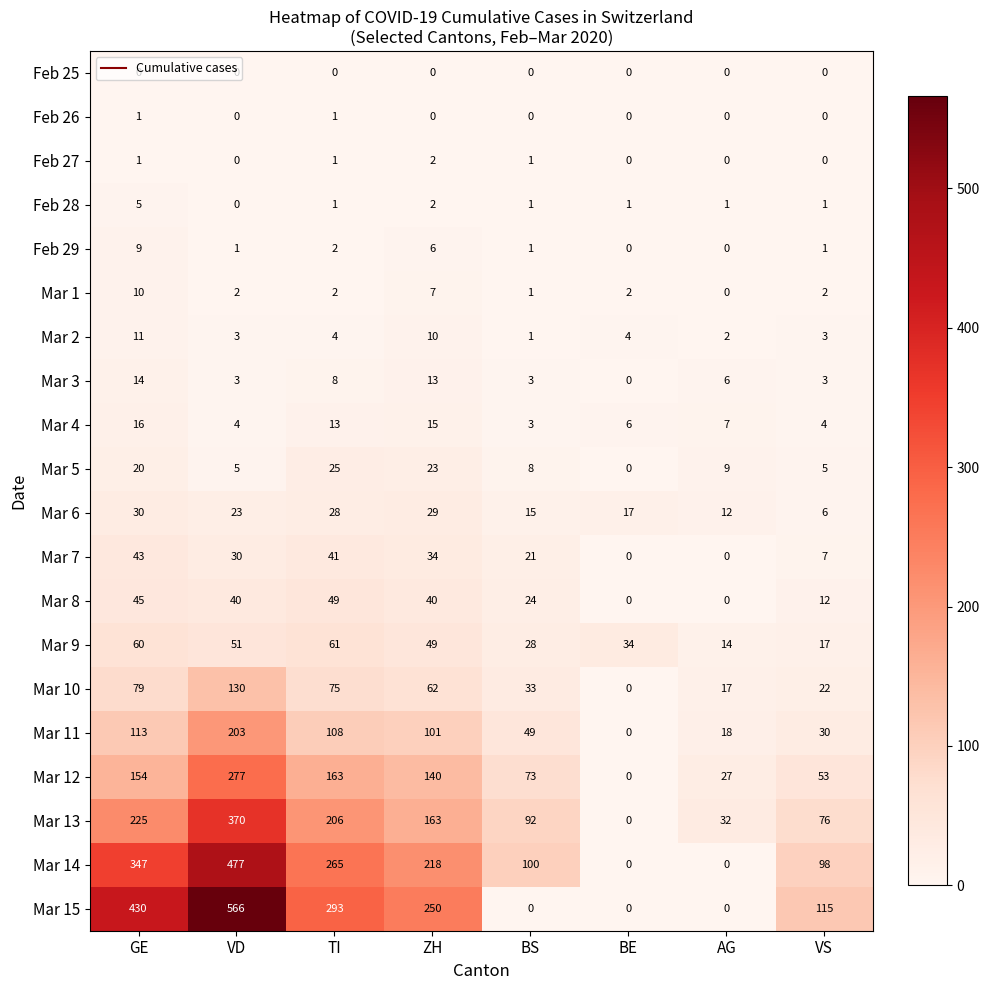

What is the difference between the maximum and minimum values in the Mar 8 series?

49